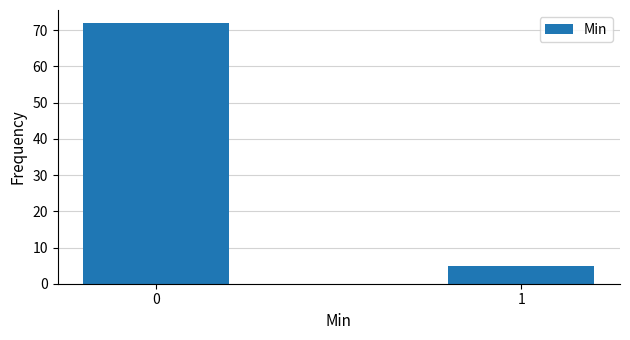

Reading left to right, list all the values displayed in this chart.

72	5